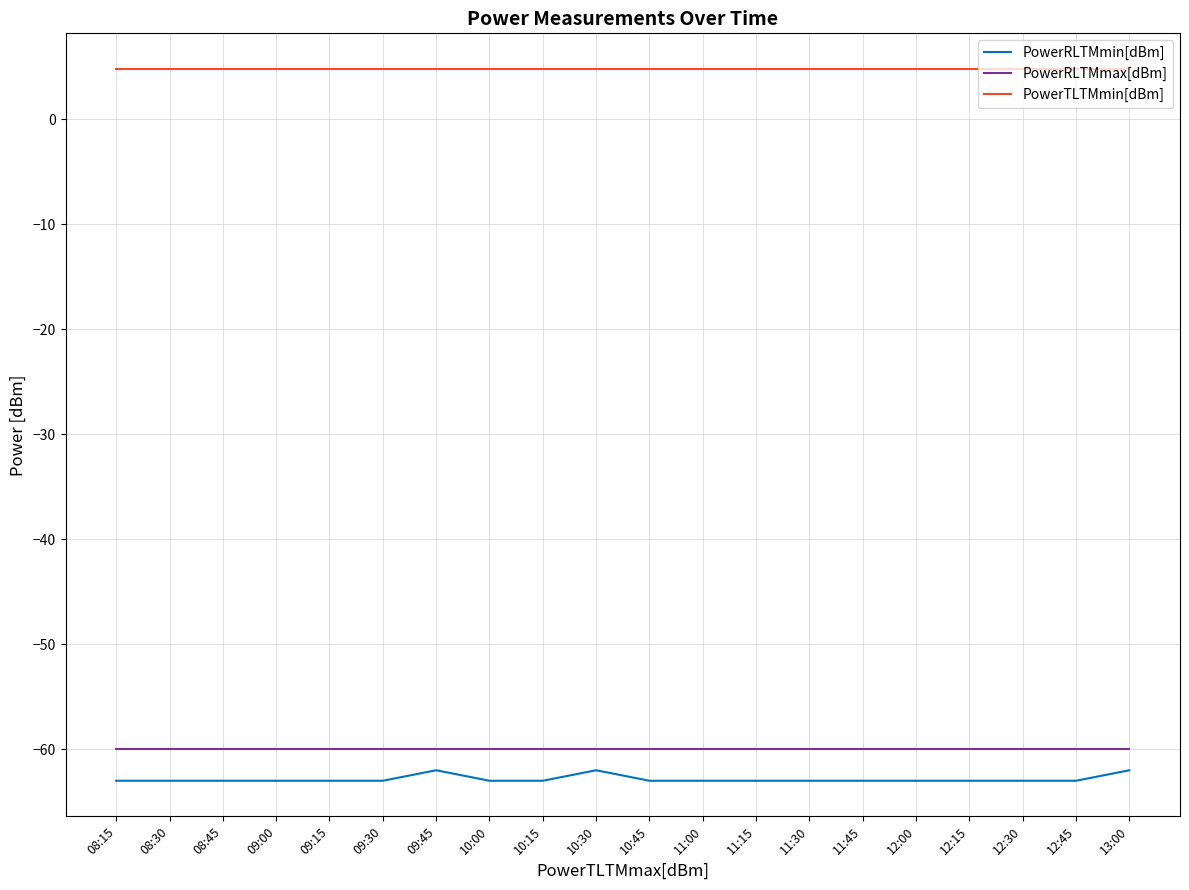

Rank the categories by PowerTLTMmin[dBm] value from highest to lowest.

08:15, 08:30, 08:45, 09:00, 09:15, 09:30, 09:45, 10:00, 10:15, 10:30, 10:45, 11:00, 11:15, 11:30, 11:45, 12:00, 12:15, 12:30, 12:45, 13:00